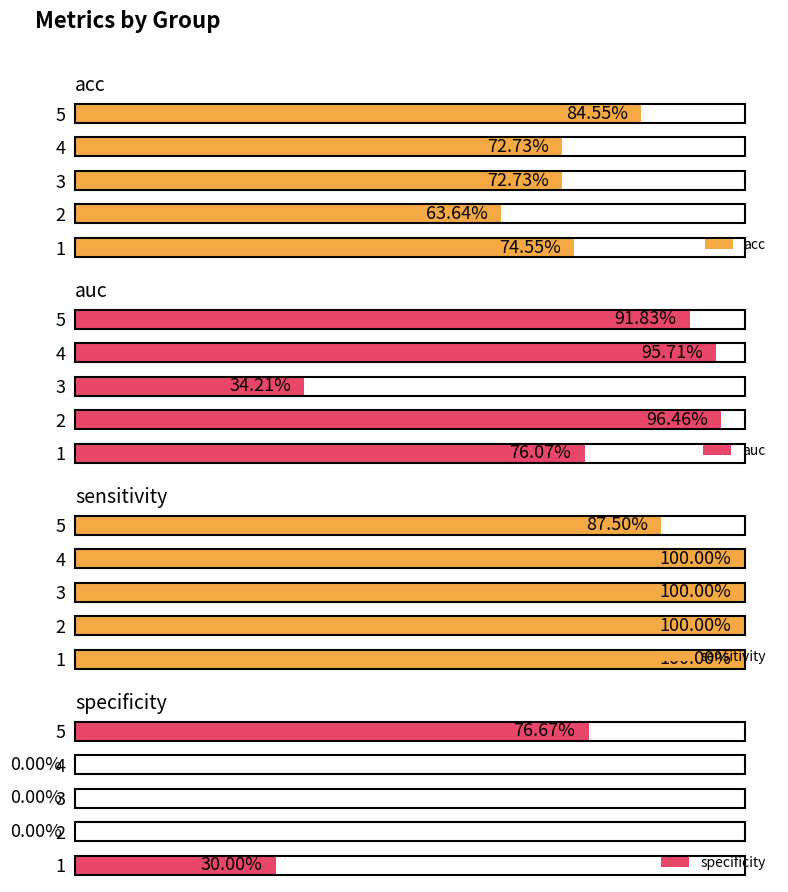

What is the value of the auc bar at the 4th from the left?

1.0